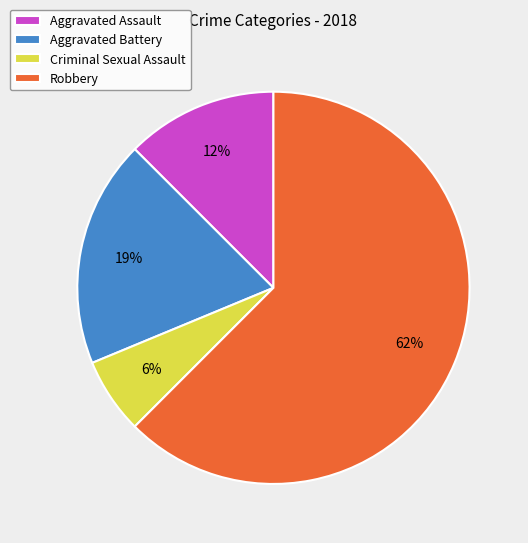

Is it true that Criminal Sexual Assault is 1% of the pie?

False